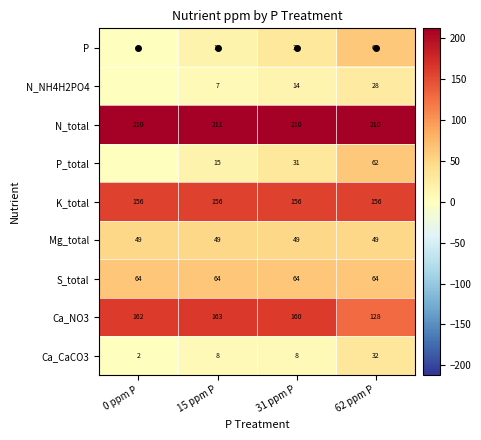

Is the value of Ca_CaCO3 at 15 ppm P greater than the value of P_total at 62 ppm P?

No